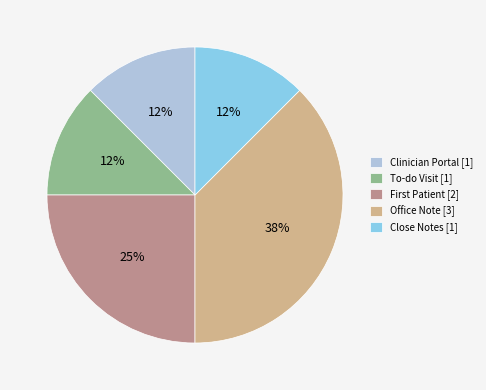

Does any single category account for the majority?

No